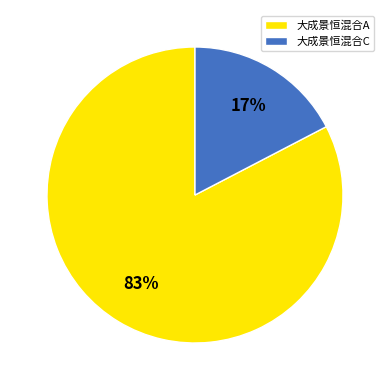

Do 大成景恒混合A and 大成景恒混合C together represent more than half of the pie?

Yes